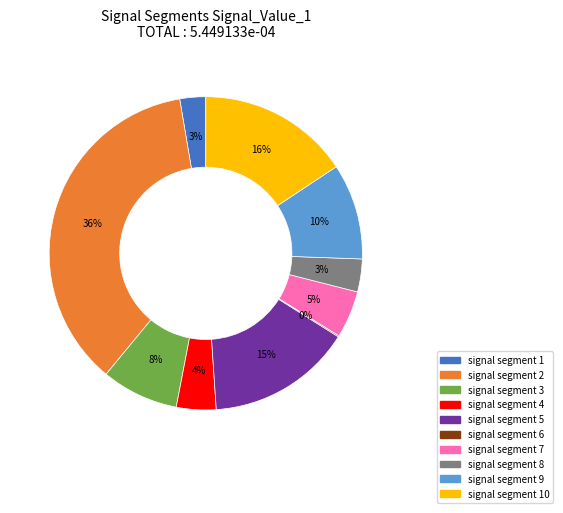

Does any single category account for the majority?

No